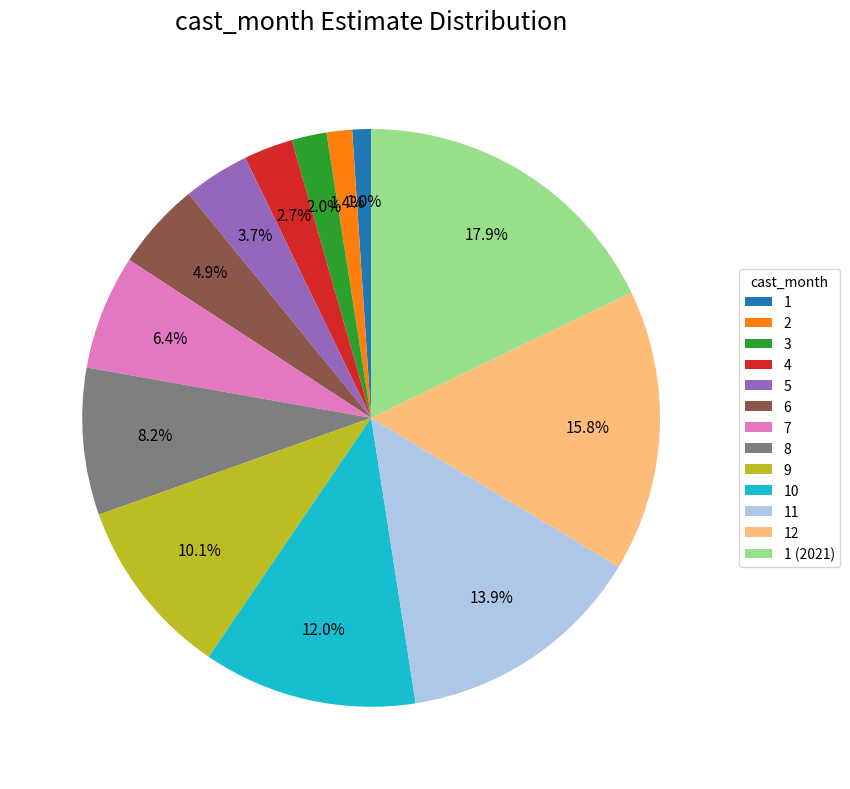

To the nearest percent, what is the combined percentage of 1 (2021) and 4?

21%